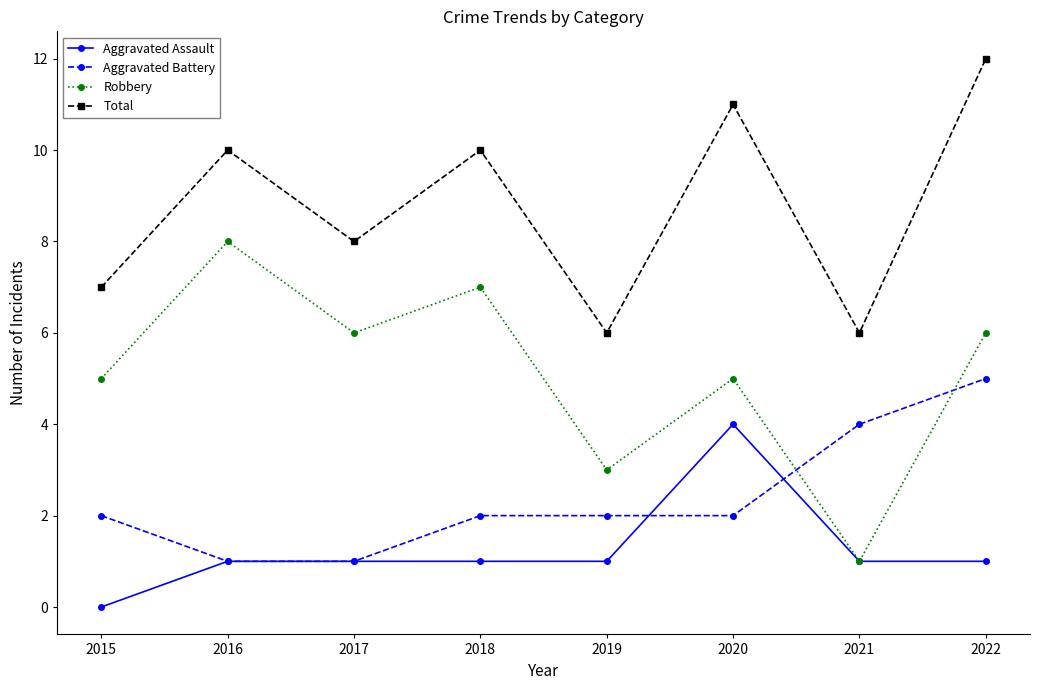

What is the total value across all series at 2021?

12